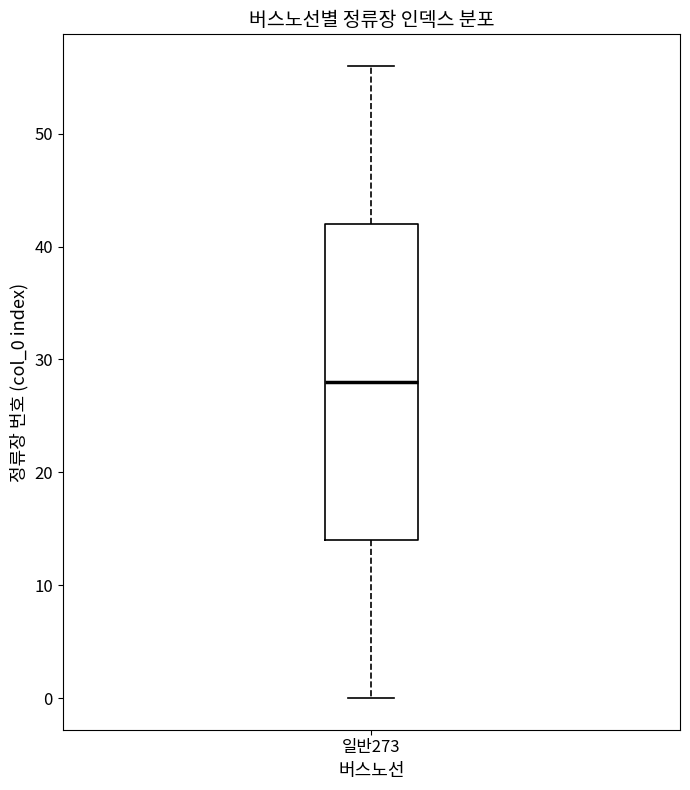

Transcribe this box plot: give where the median line is, the range the box spans, and where the two whiskers end, as read against the y-axis. The values are not printed on the chart, so give them approximately, as read against the axis.

median 28, box 14 to 42, whiskers 0 to 56